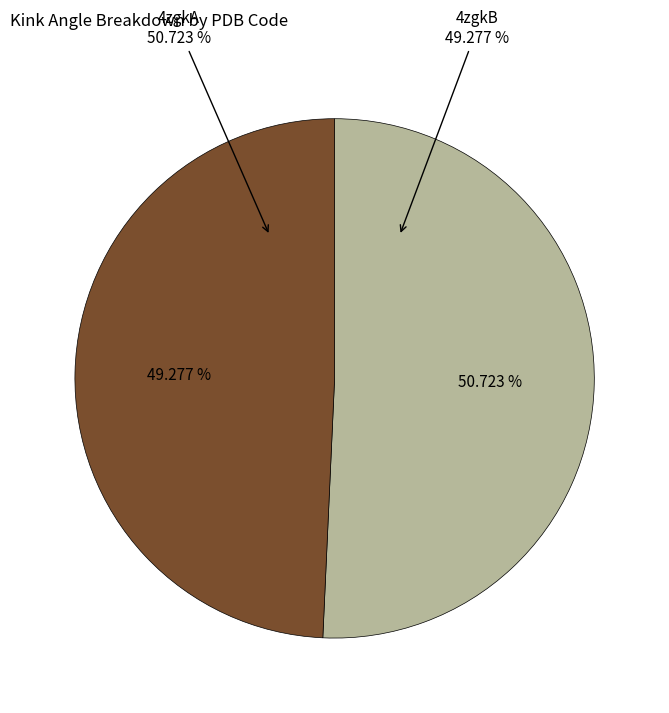

Which has a higher value, 4zgkA or 4zgkB?

4zgkA